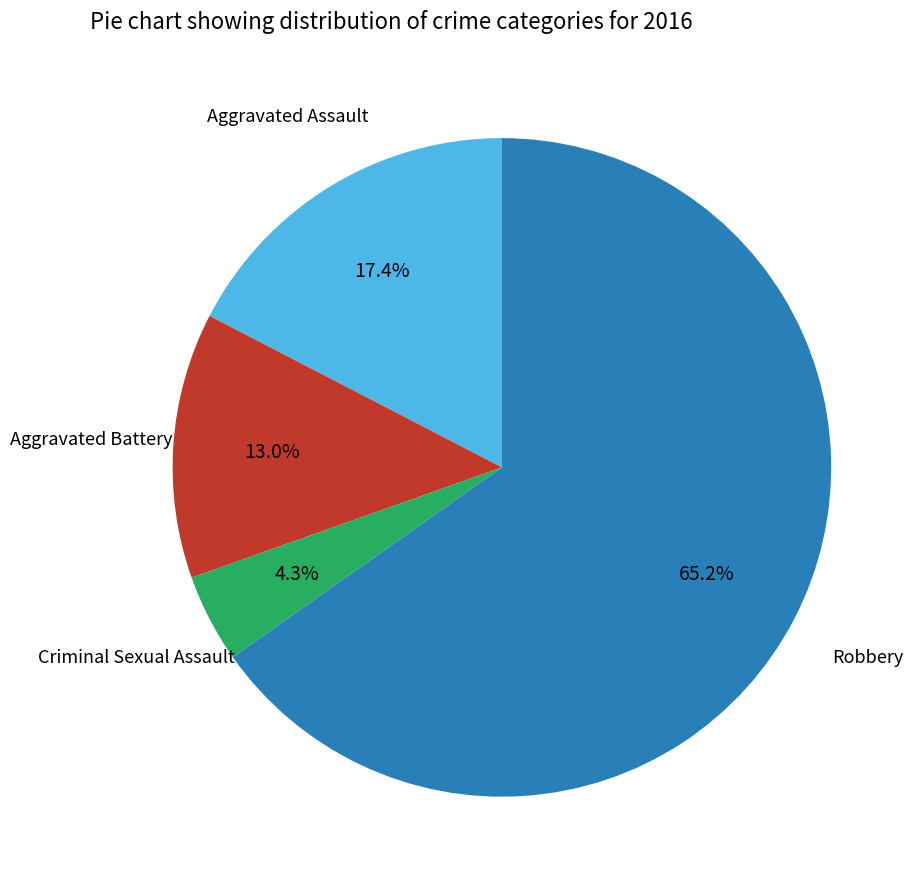

Is there a majority slice in this chart?

Yes